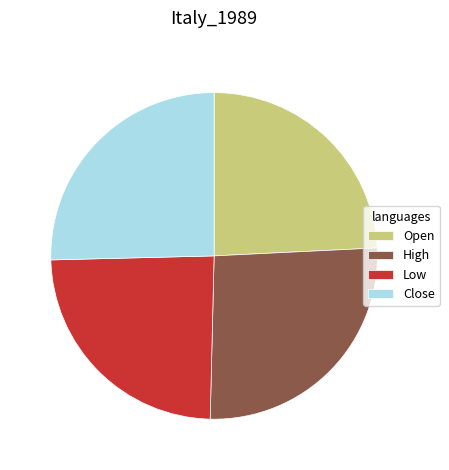

Approximately how many times larger is the value at Low compared to High?

0.9